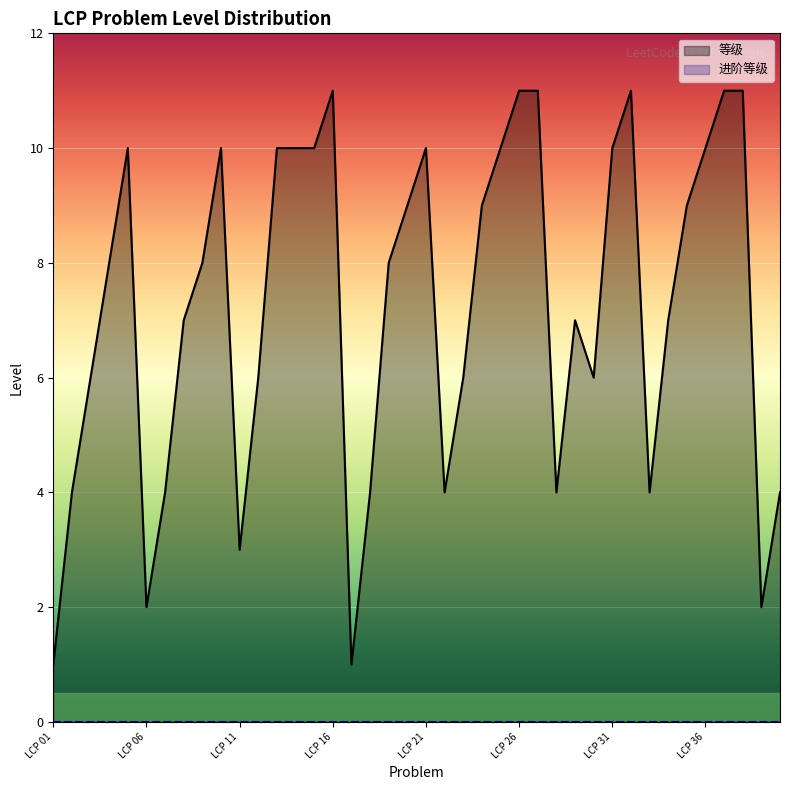

How many lines are shown in the chart?

2